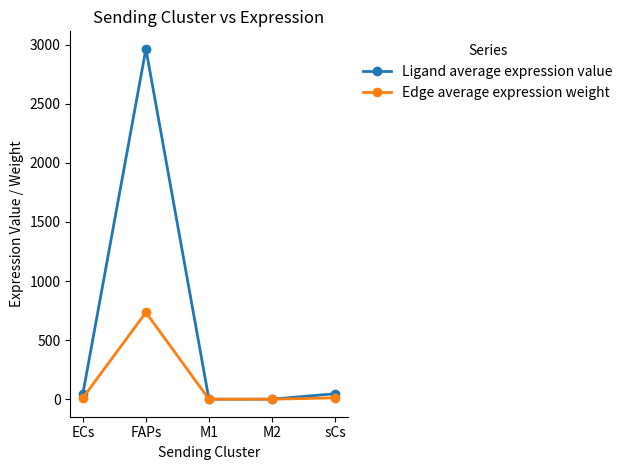

What is the average value of the Ligand average expression value series?

611.7